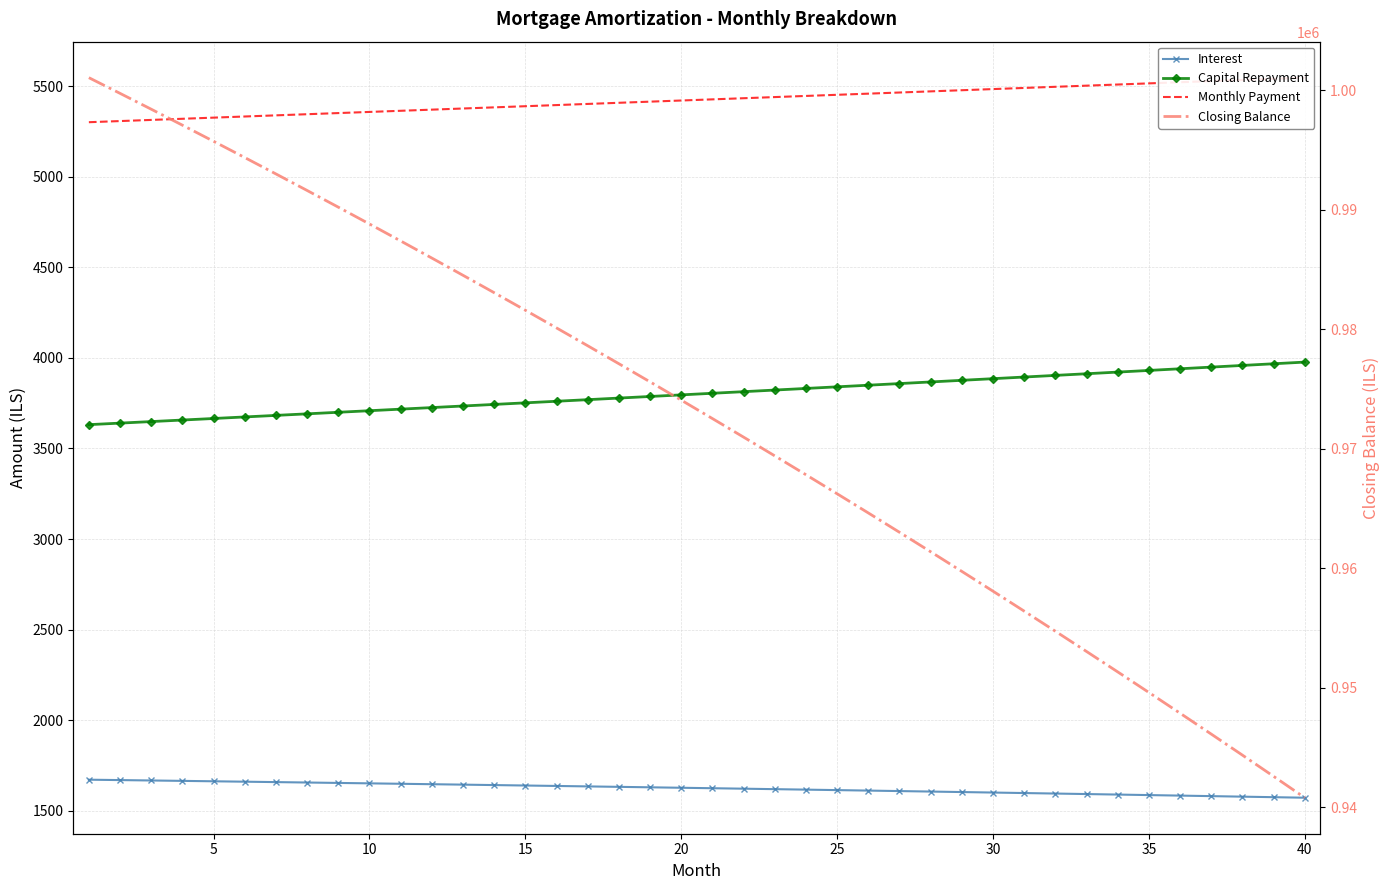

What is the value of the Capital Repayment point at the 28th from the left?

3867.5